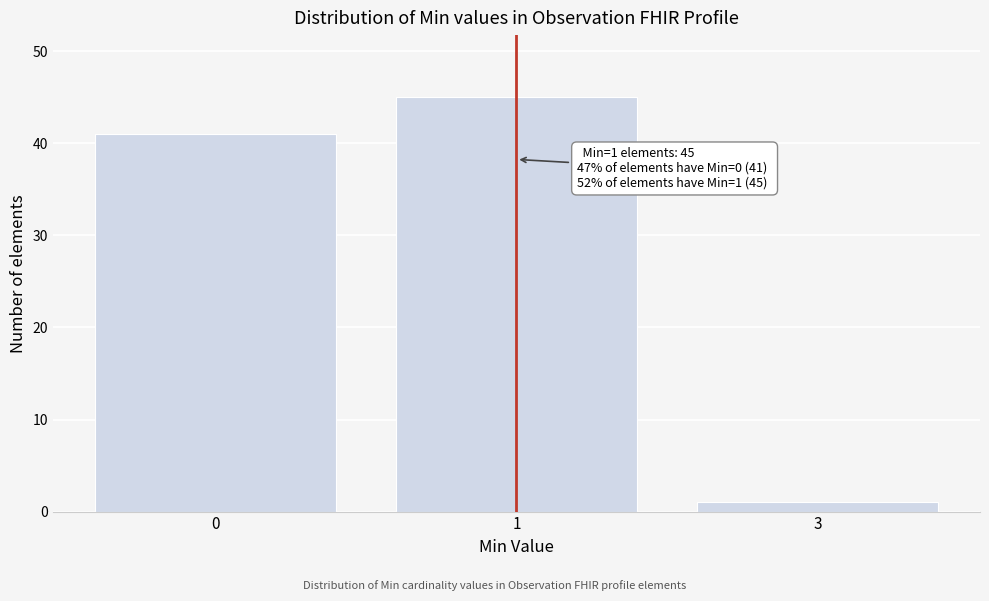

Reading left to right, extract all data points from this chart.

0=41	1=45	3=1